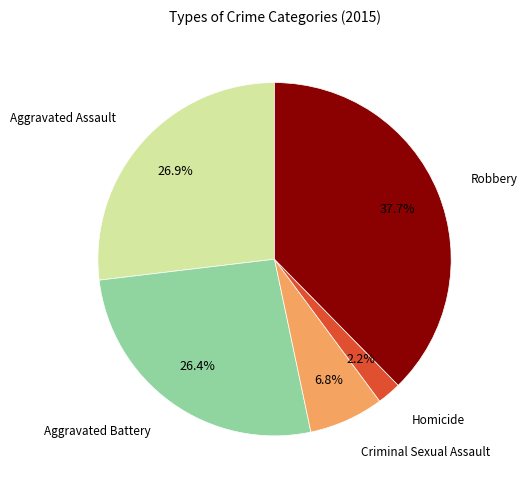

Which slice is the smallest?

Homicide